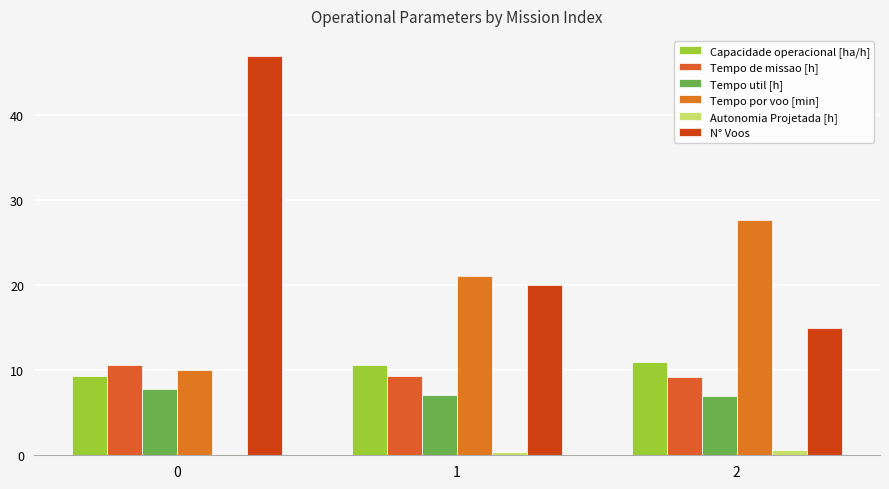

What is the minimum value shown in the chart?

0.2